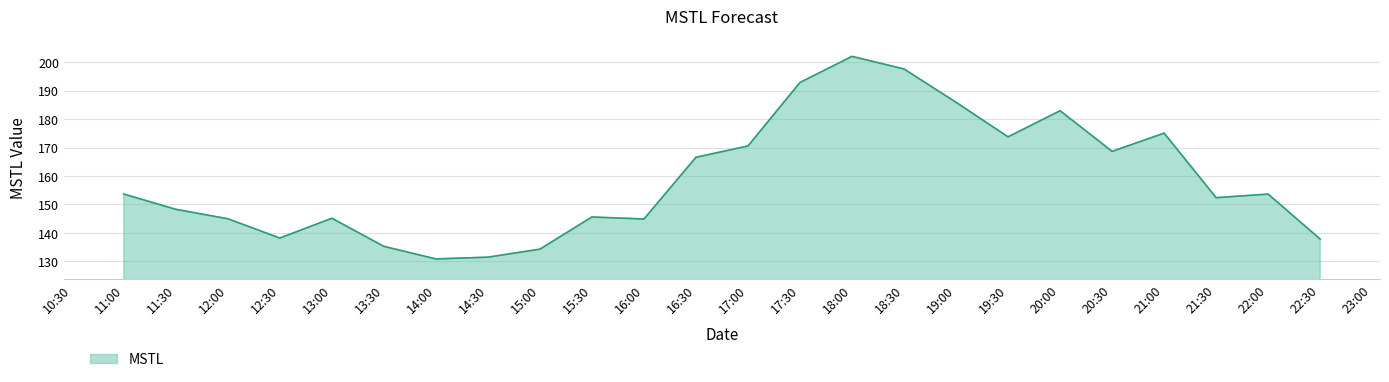

What is the sum of the values at 2023-02-24 19:00:00 and 2023-02-24 17:00:00?

356.5